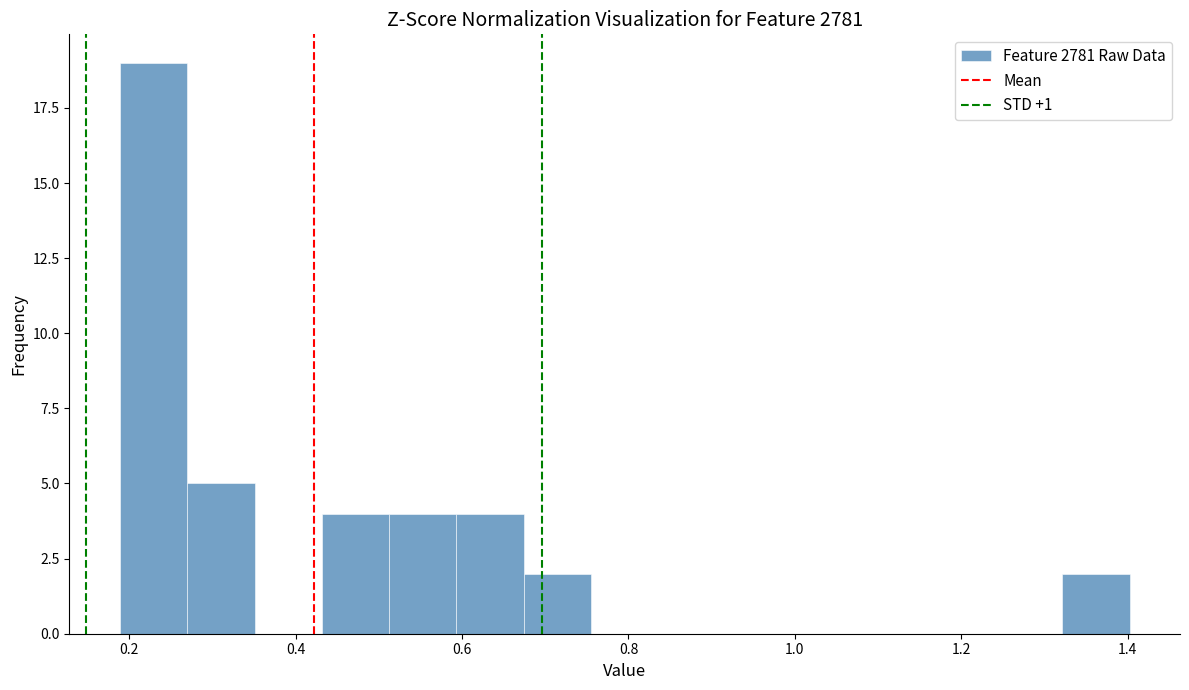

What is the height of the bar covering 0.26 to 0.36 on the x-axis? Neither the bar edges nor the heights are printed on the chart, so give them approximately, as read against the axes.

5